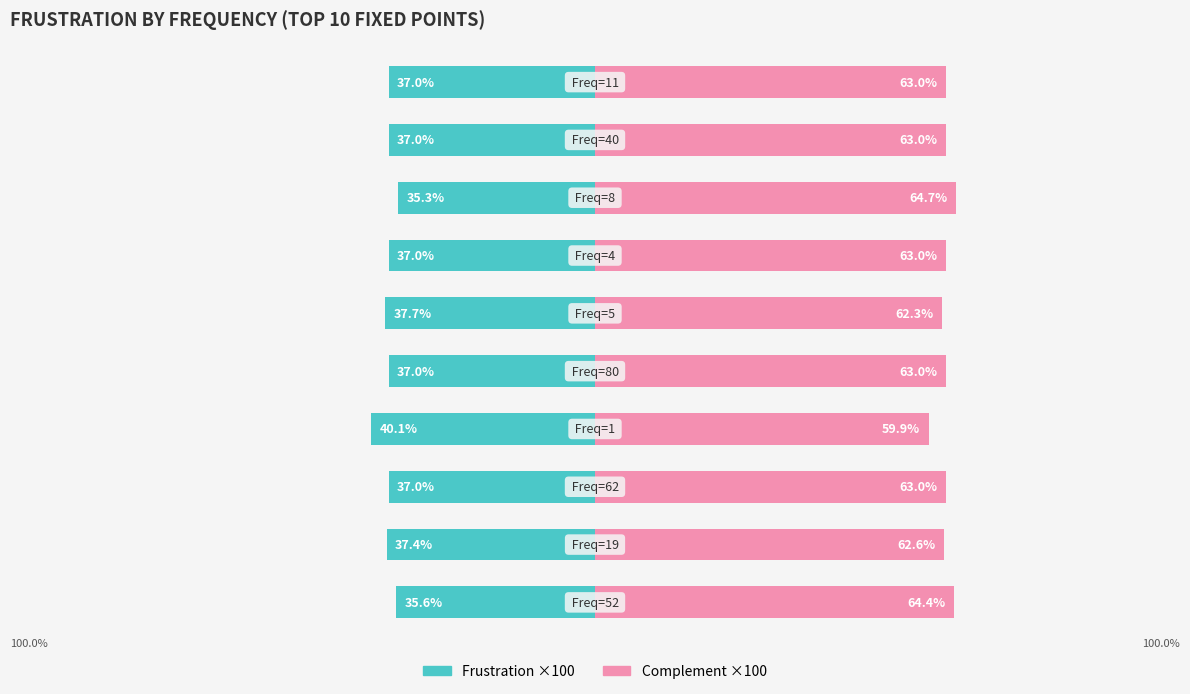

What is the sum of the 1 − Frustration (×100) values at 5 and 2?

125.3